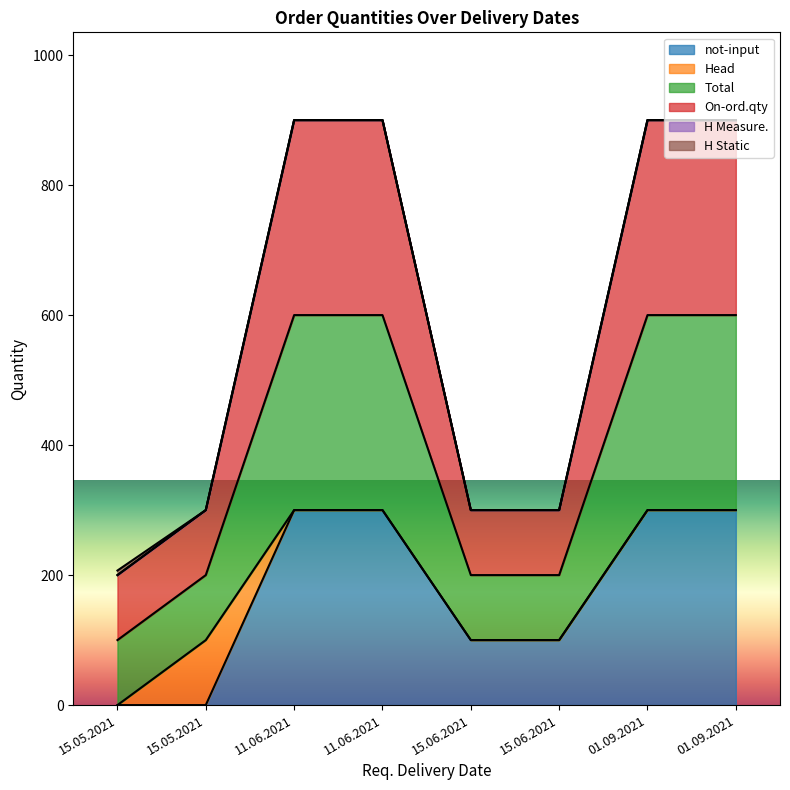

True or false: Total and On-ord.qty intersect in this chart.

False